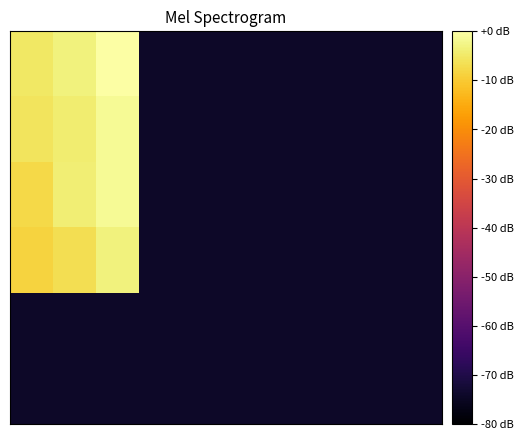

Which label corresponds to the largest value in the chart?

2